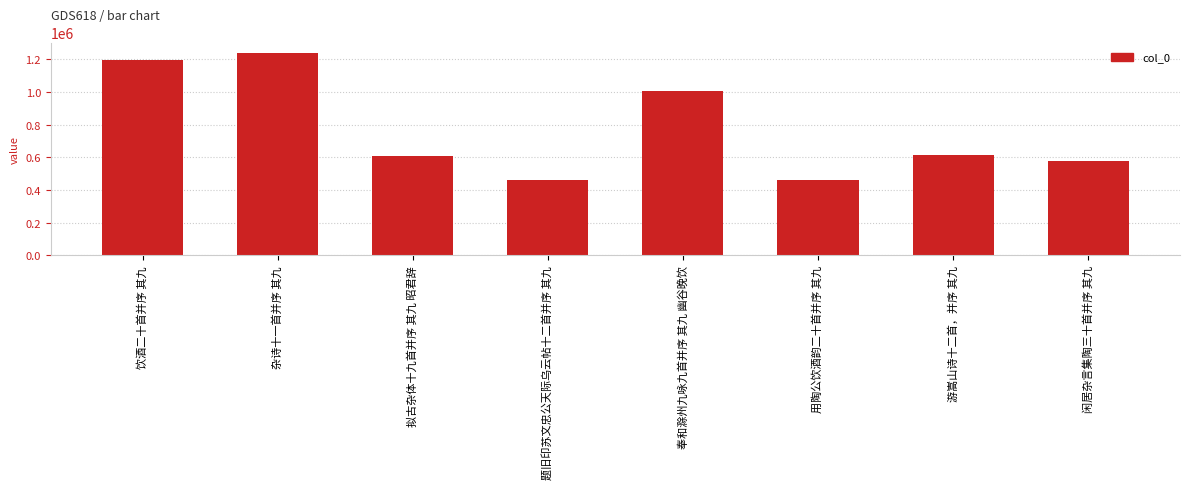

True or false: the data shows 1239961 at 杂诗十一首并序 其九.

True